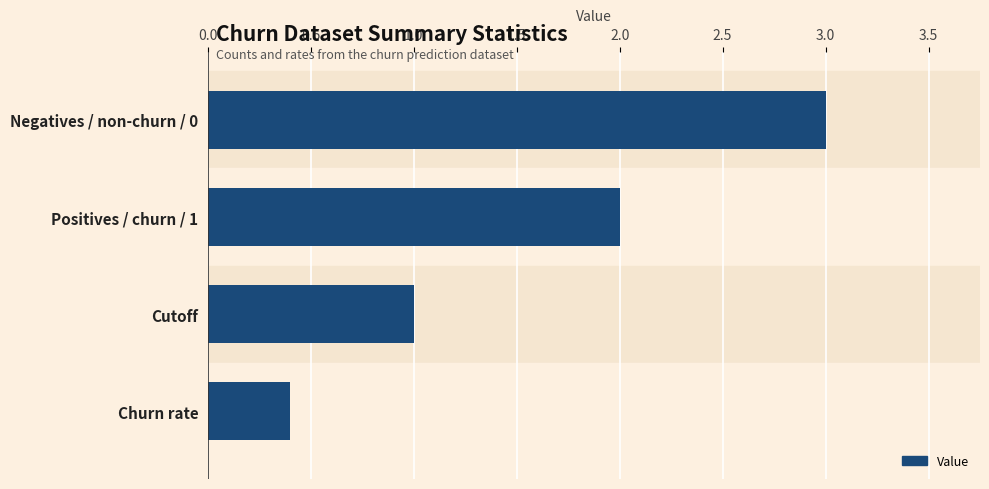

What value does the data have at Negatives / non-churn / 0?

3.0